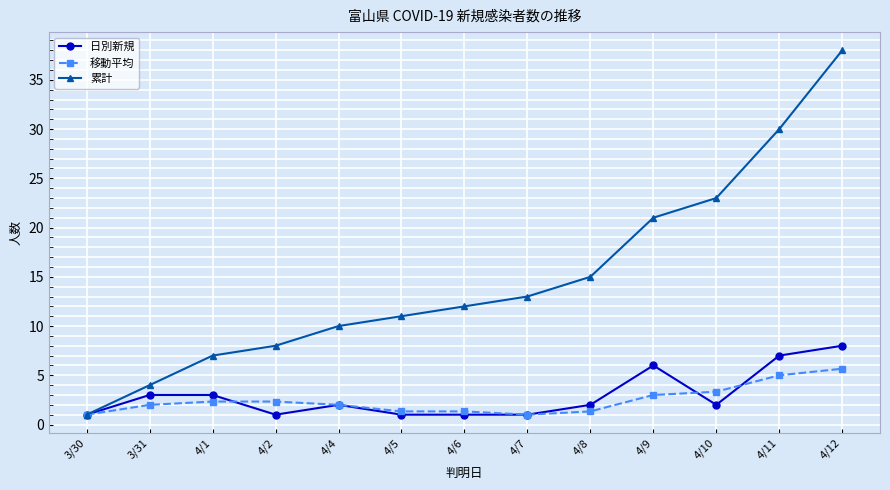

Where is 累計 nearest to the value 19?

4/9